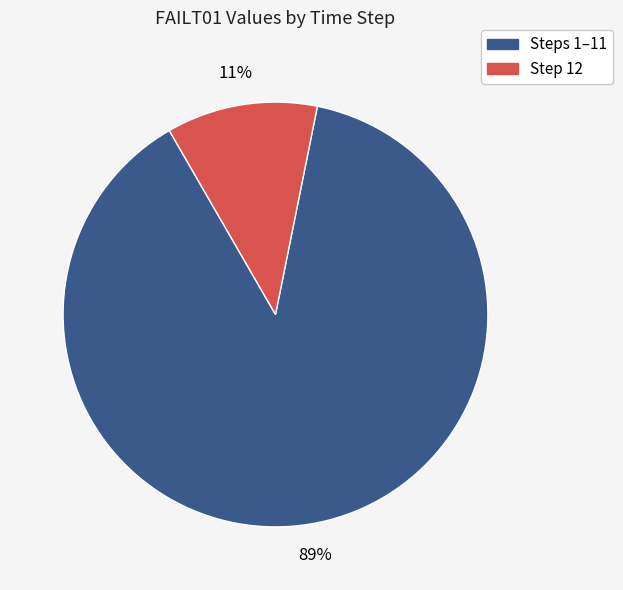

Is there any slice that represents more than half of the pie?

Yes